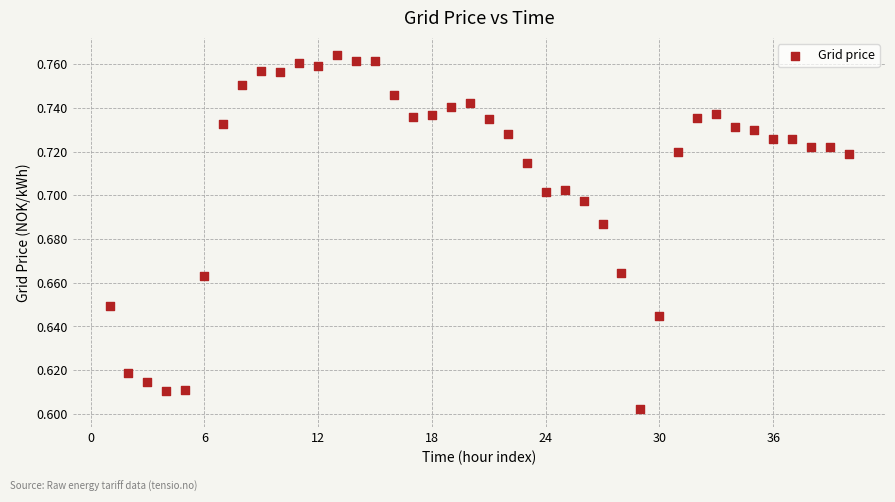

What is the range of X values (max minus min)?

39.0